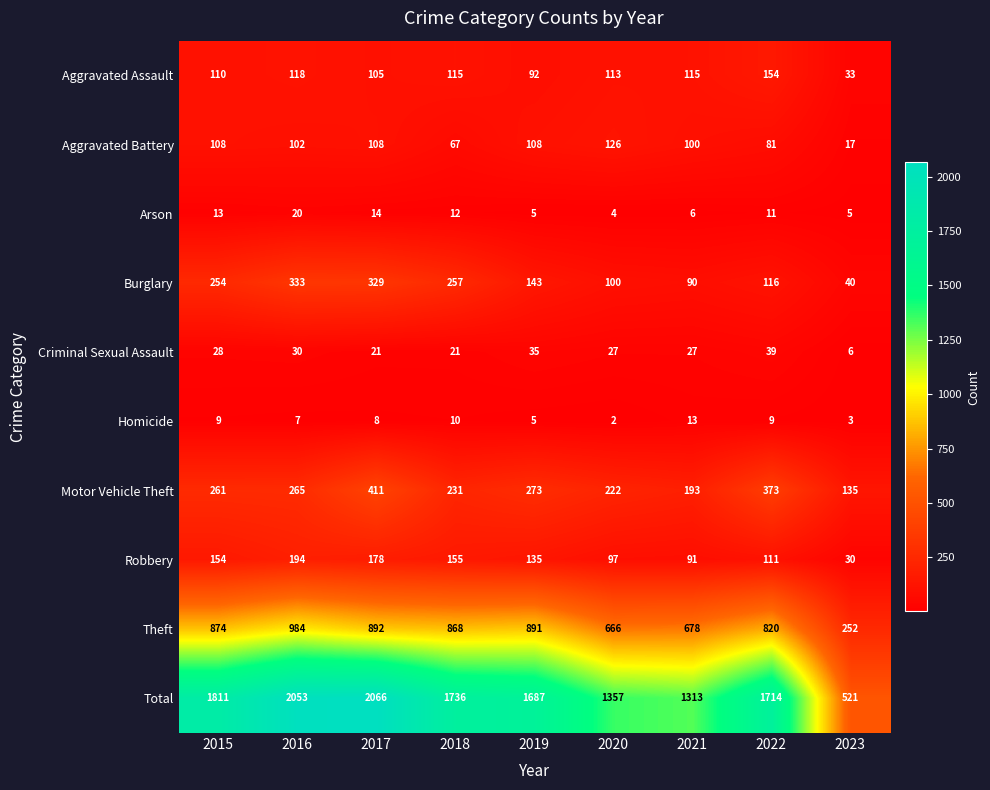

What is the difference between the maximum and minimum values in the Criminal Sexual Assault series?

33